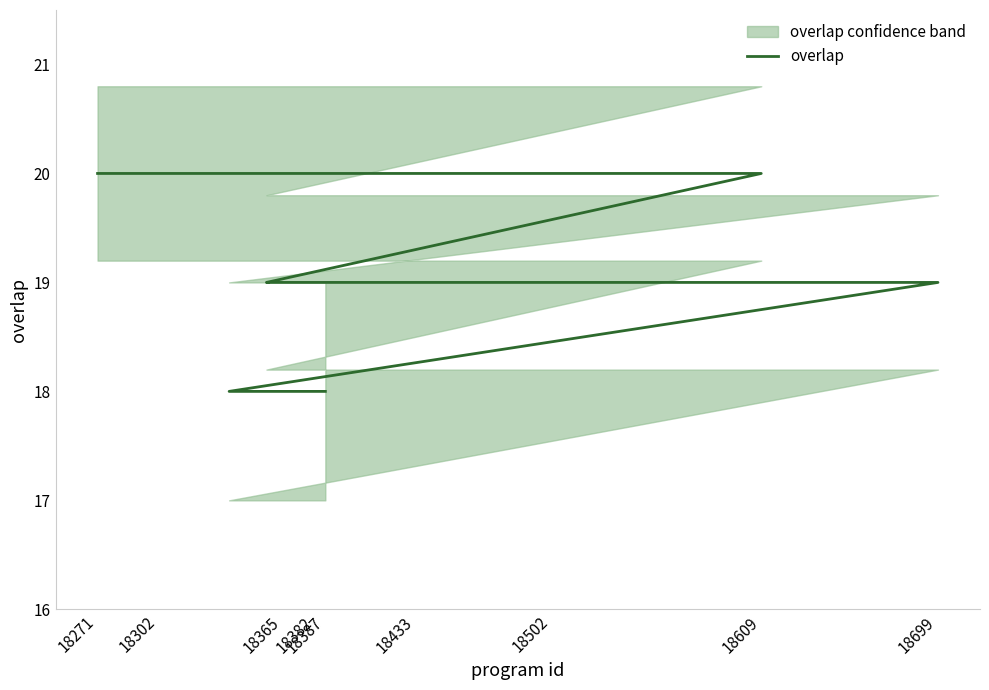

What is the label of the 17th point from the right?

18387